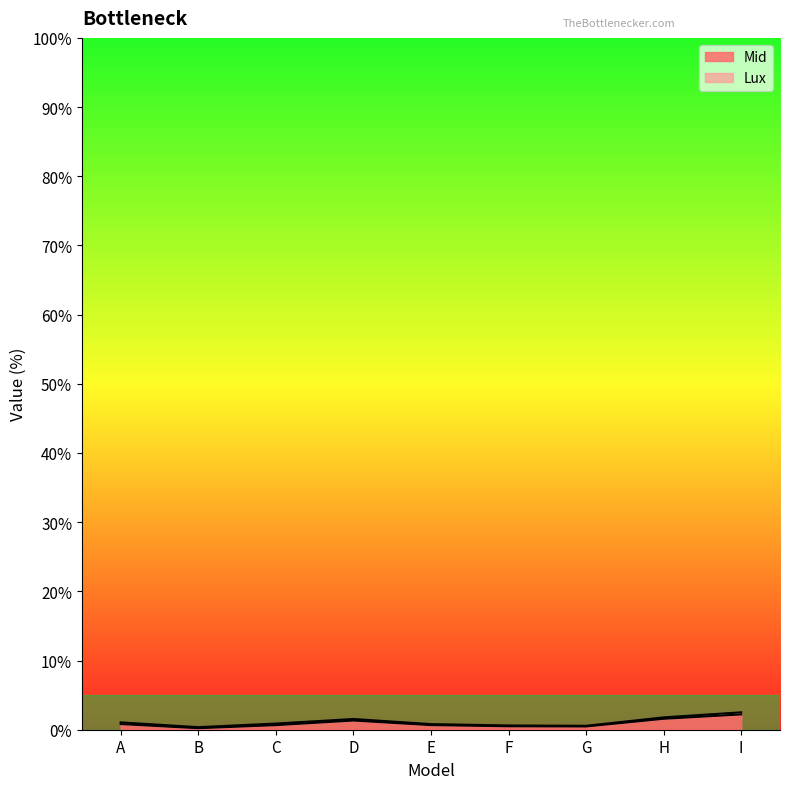

Rank the categories by value from highest to lowest.

I, H, D, A, E, C, F, G, B